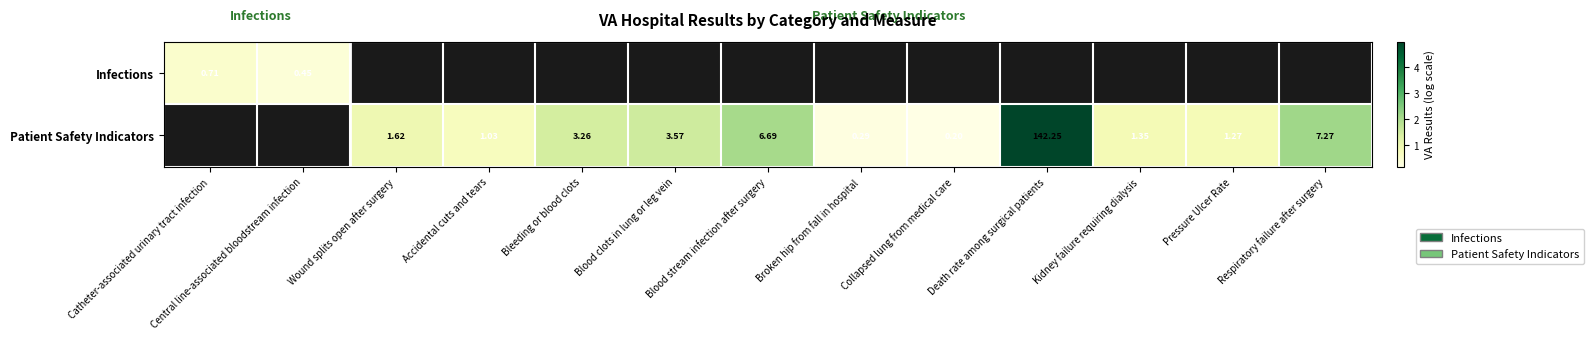

Is the value of Infections at Central line-associated bloodstream infection greater than the value of Patient Safety Indicators at Collapsed lung from medical care?

Yes